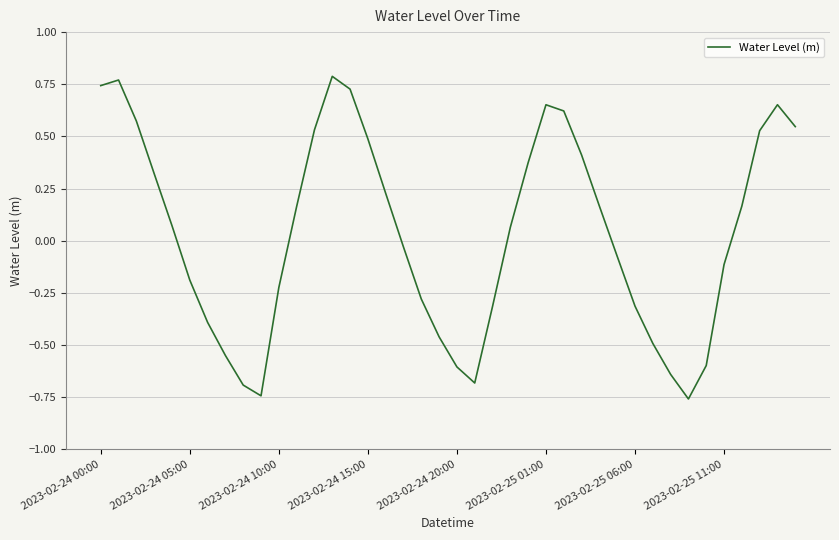

What is the difference between the maximum and minimum values?

1.5